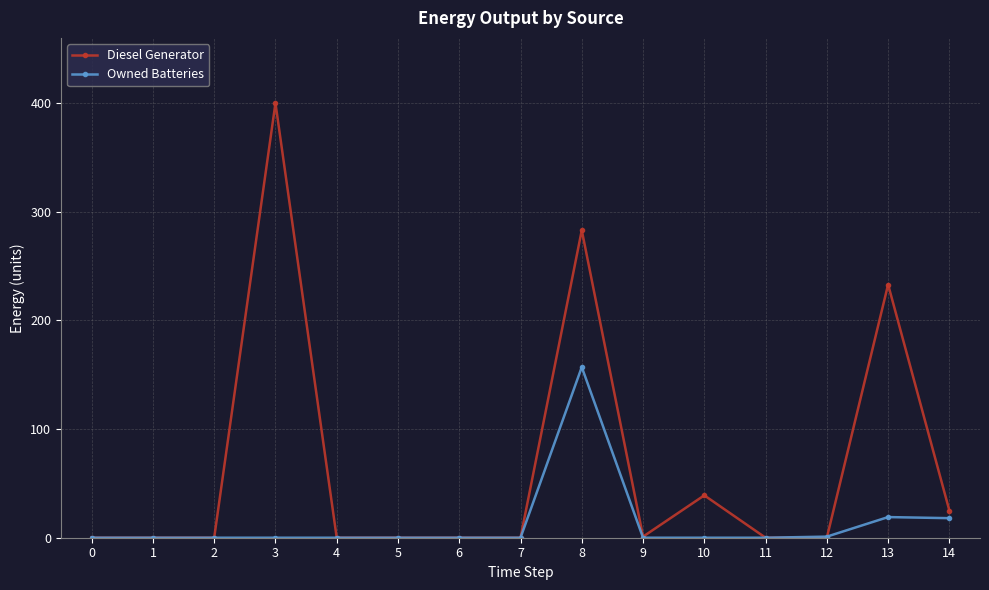

Which series changed the most between 8 and 10?

Diesel Generator